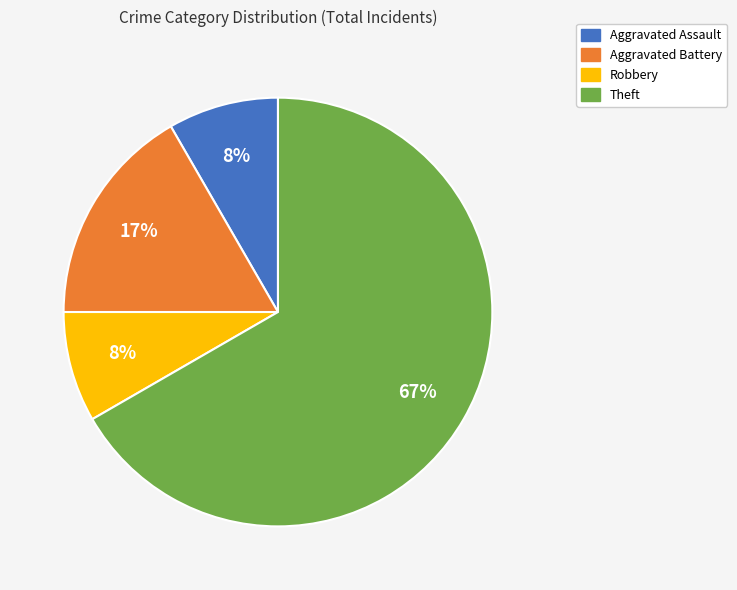

What is the largest slice in the pie chart?

Theft